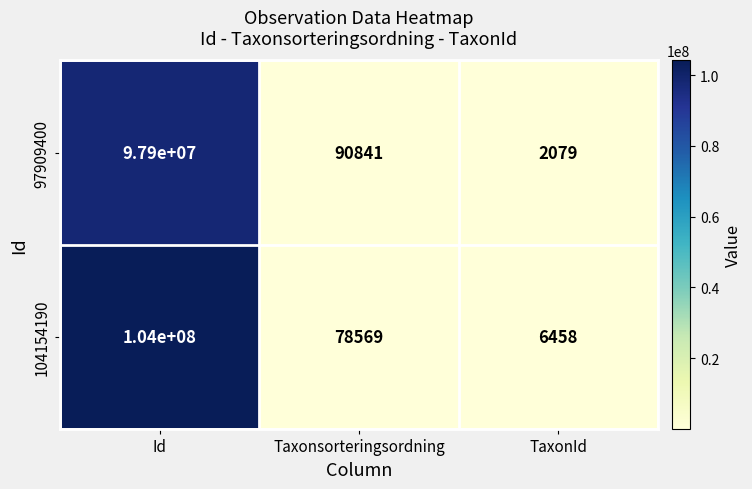

Between Taxonsorteringsordning and TaxonId, which series saw the biggest shift?

97909400